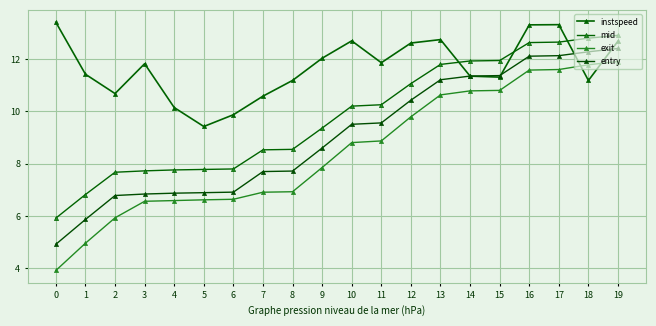

How many lines are shown in the chart?

4